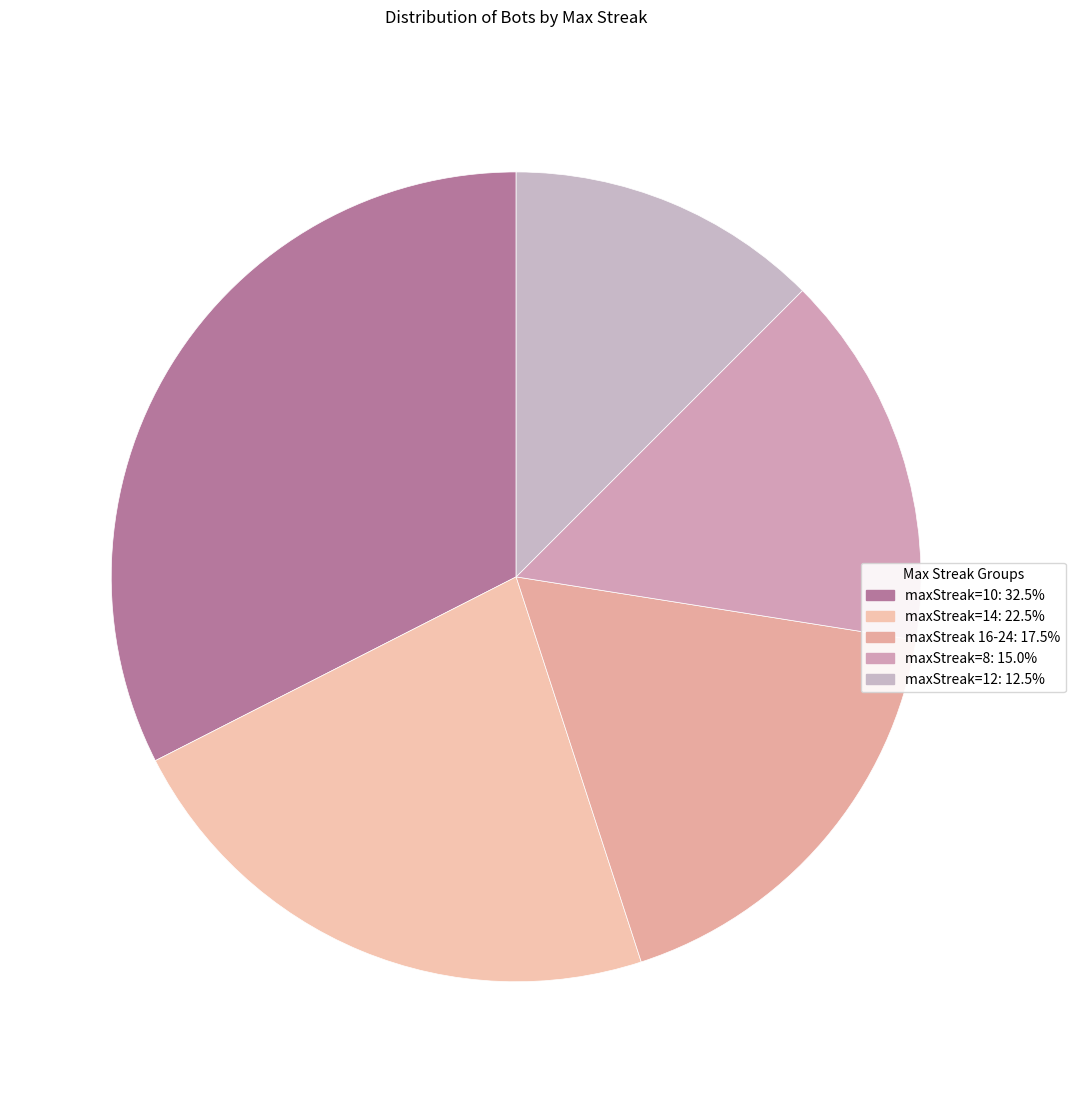

Count the number of slices in the pie.

5